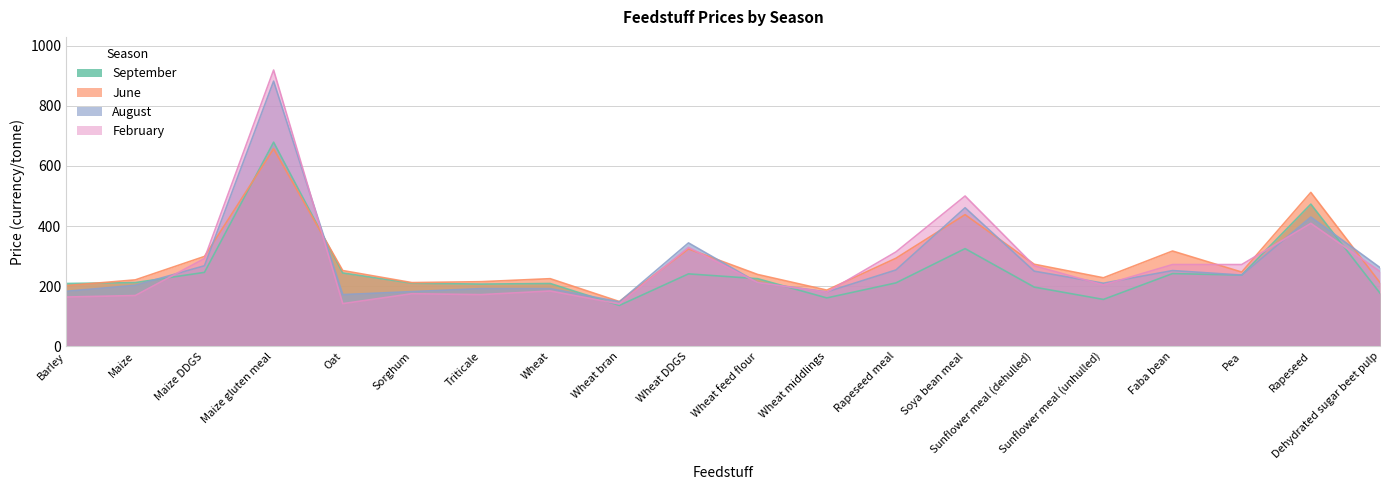

Which series ends up on top after the final intersection of June and February?

February